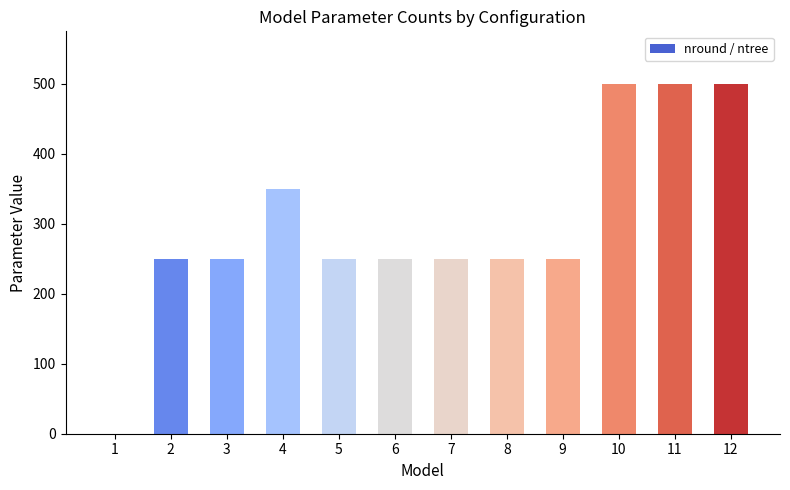

What is the sum of all values?

3600